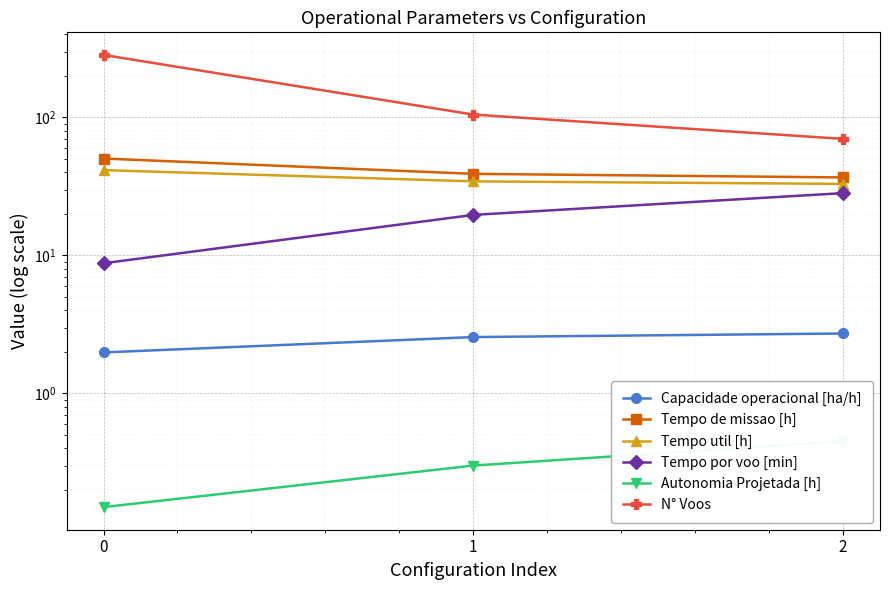

At how many categories does at least one series exceed 12?

3